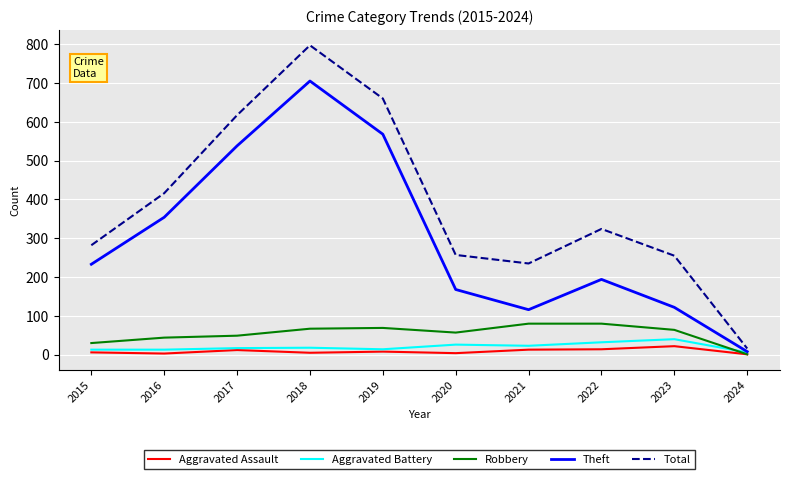

How many lines are shown in the chart?

5